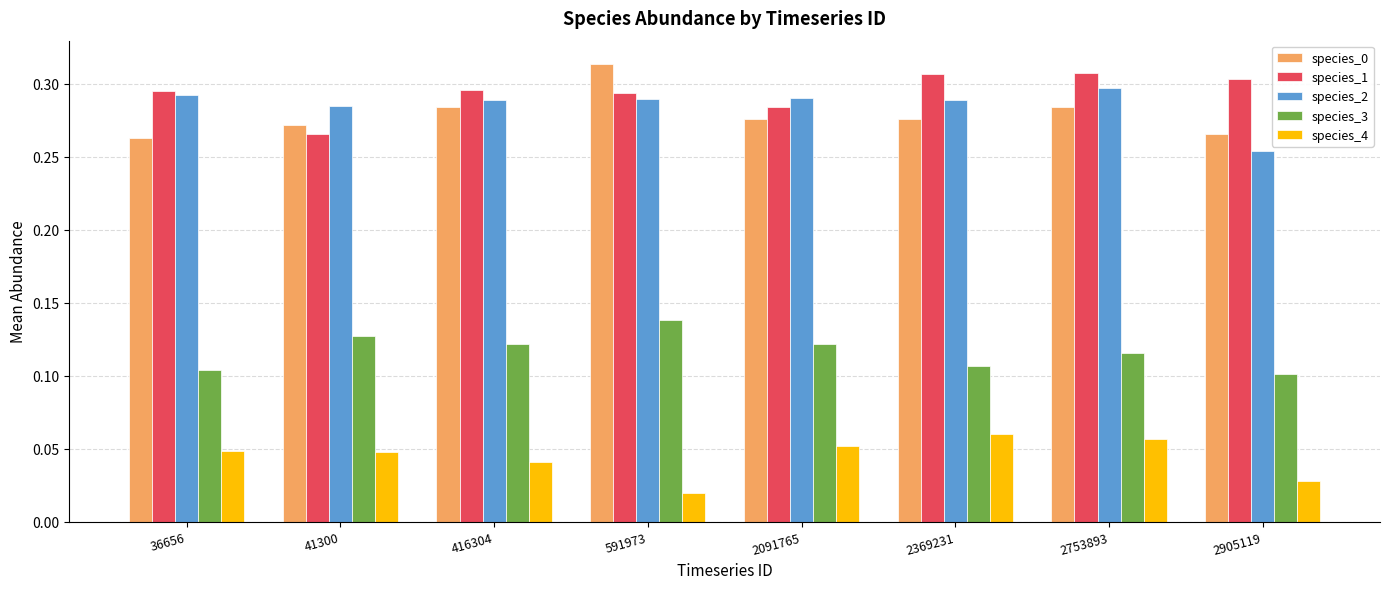

Which category has the lowest value in the species_1 series?

41300